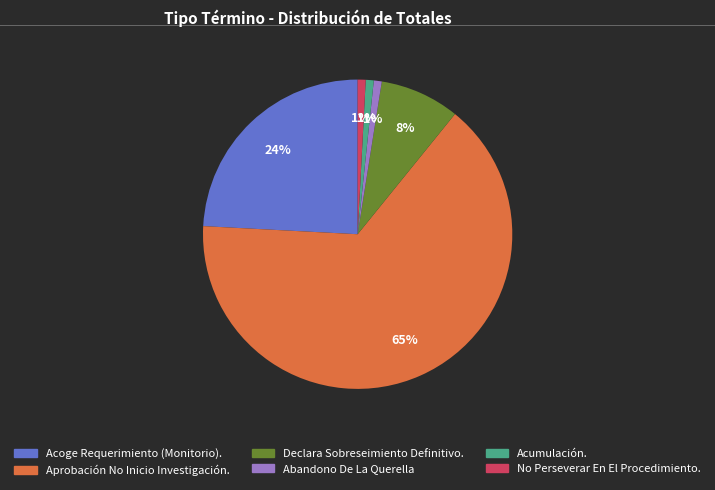

What percentage is the Declara Sobreseimiento Definitivo. slice, to the nearest percent?

8%